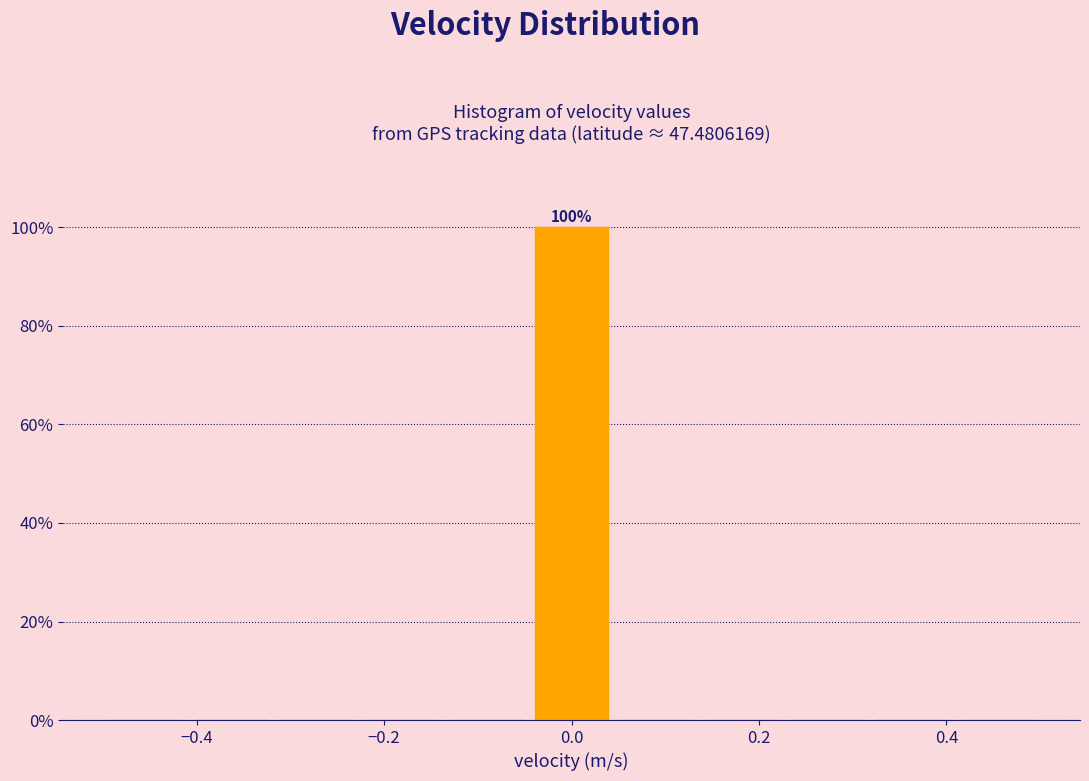

Over which range of the x-axis is the bar tallest?

-0.04 to 0.04